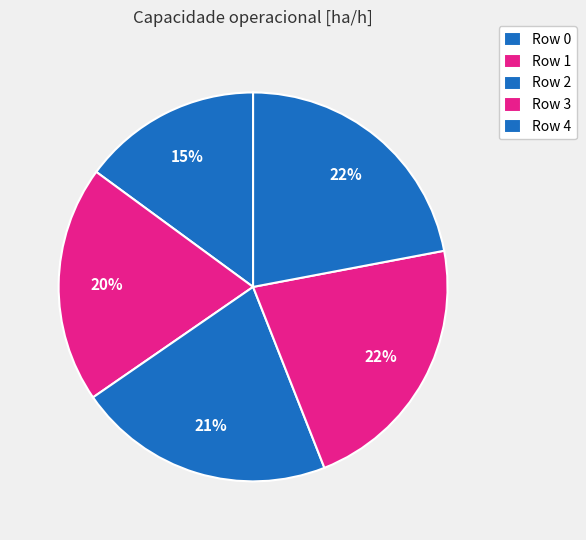

To the nearest percent, what is the combined percentage of Row 3 and Row 0?

37%